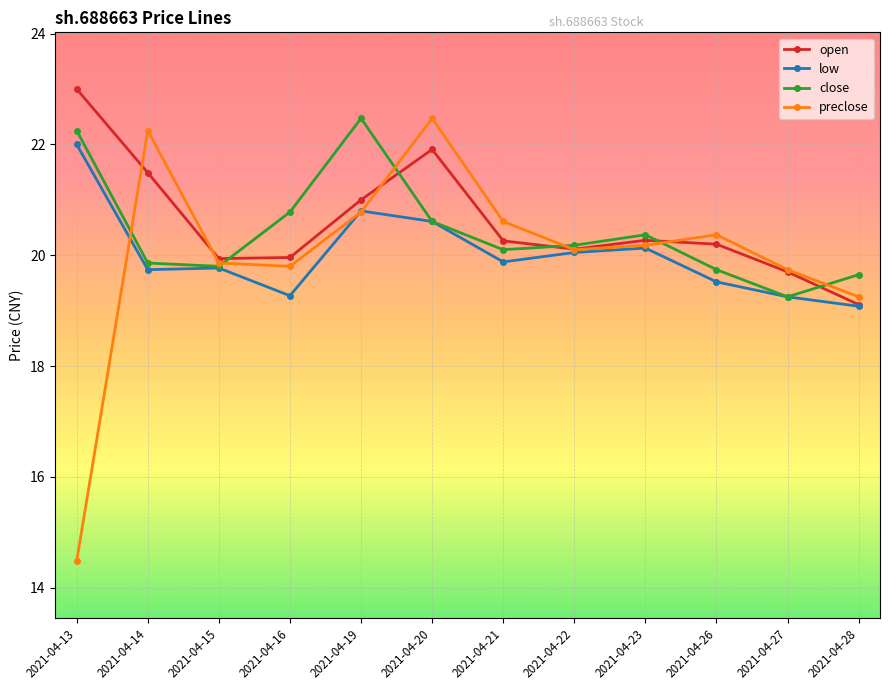

What is the sum of all low values?

240.1